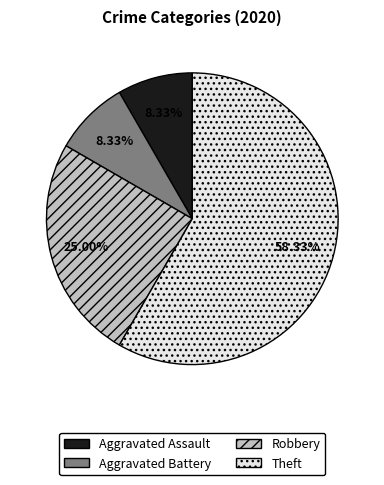

Approximately how many times larger is the value at Aggravated Assault compared to Theft?

0.1